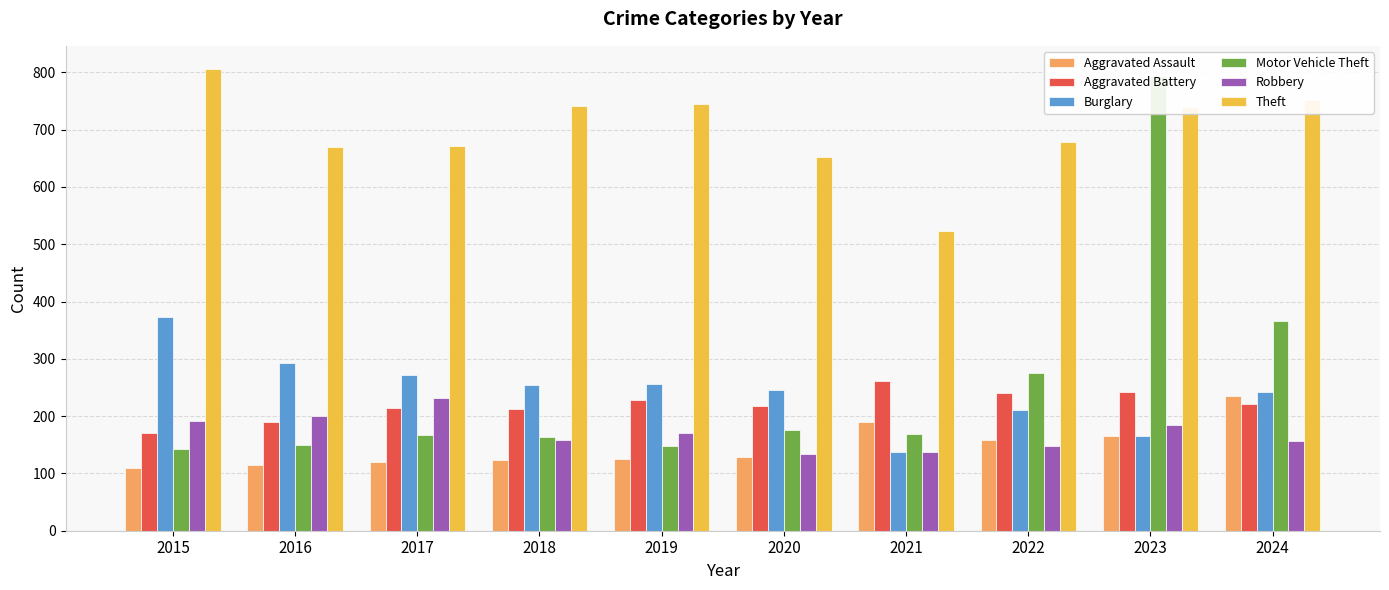

Rank the series at 2019 from lowest to highest value.

Aggravated Assault, Motor Vehicle Theft, Robbery, Aggravated Battery, Burglary, Theft